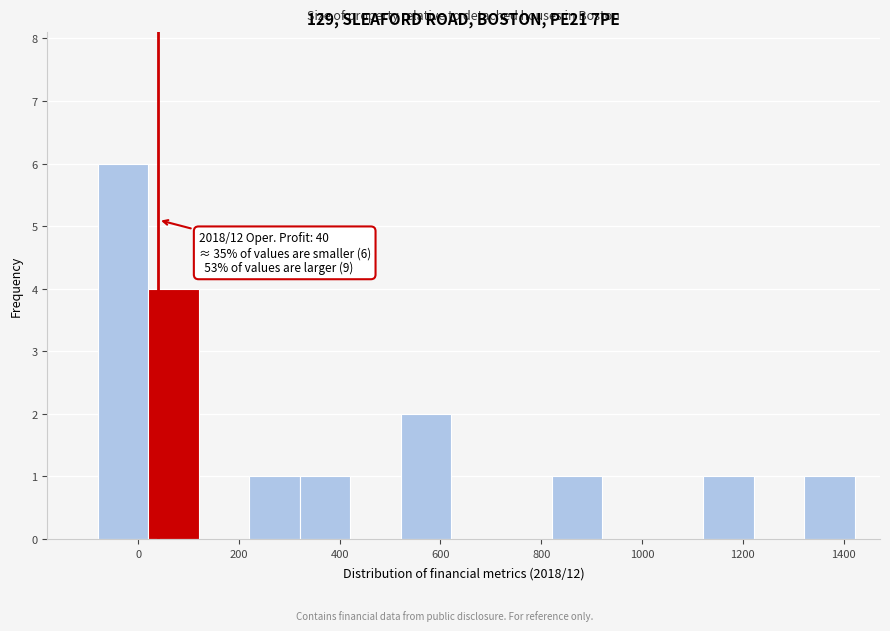

Which range on the x-axis has the tallest bar?

-80 to 20